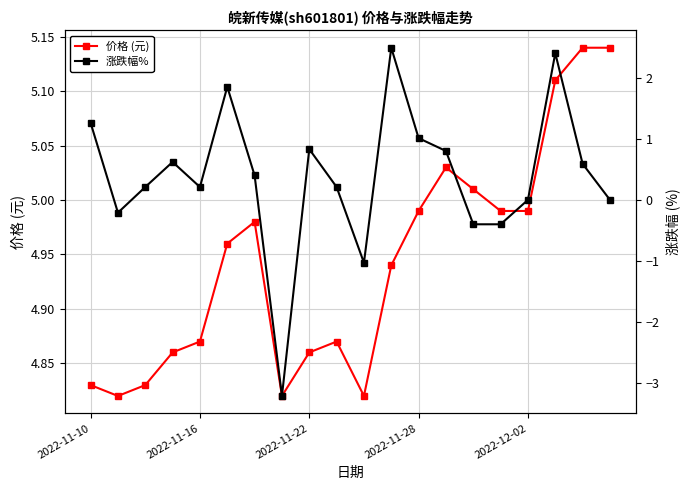

What is the approximate value of 涨跌幅% at 13?

0.8